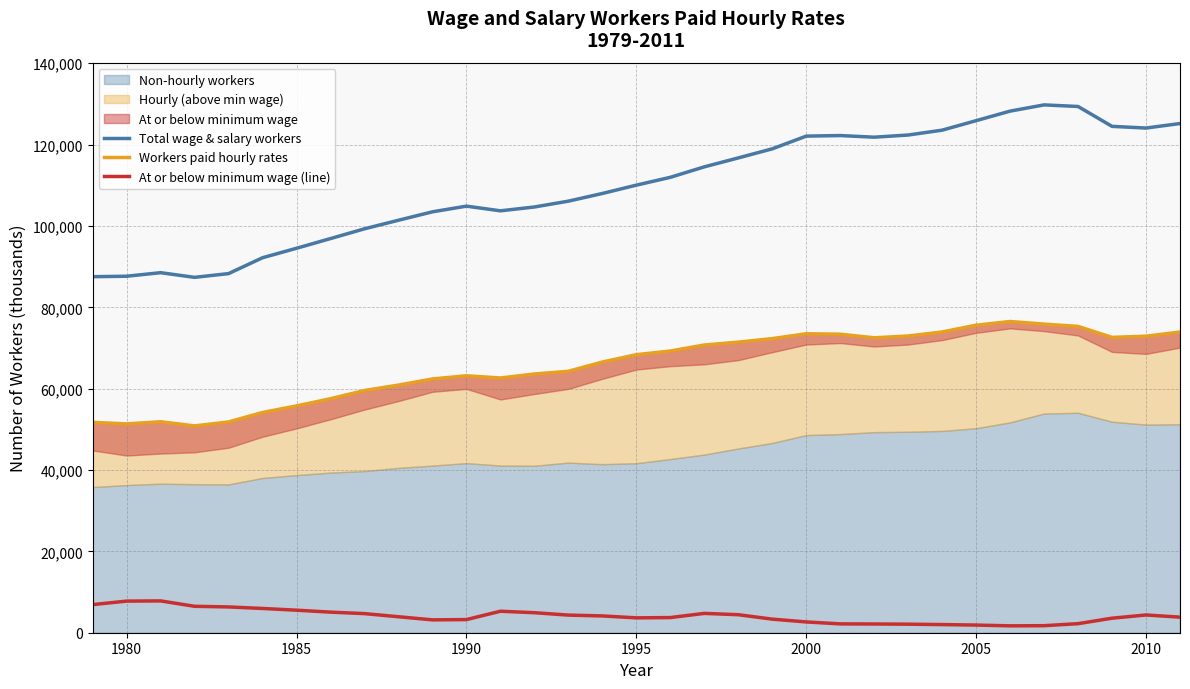

True or false: At or below minimum wage (line) and Workers paid hourly rates cross at least once.

False